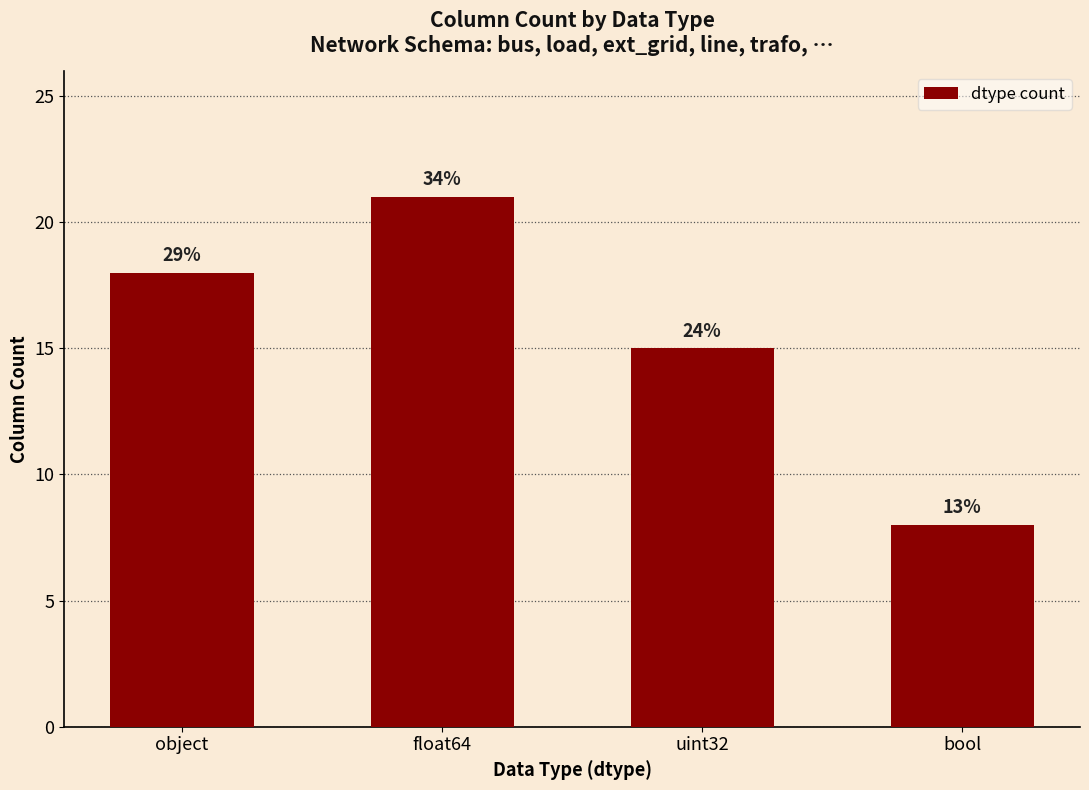

Does the chart contain stacked bars?

No